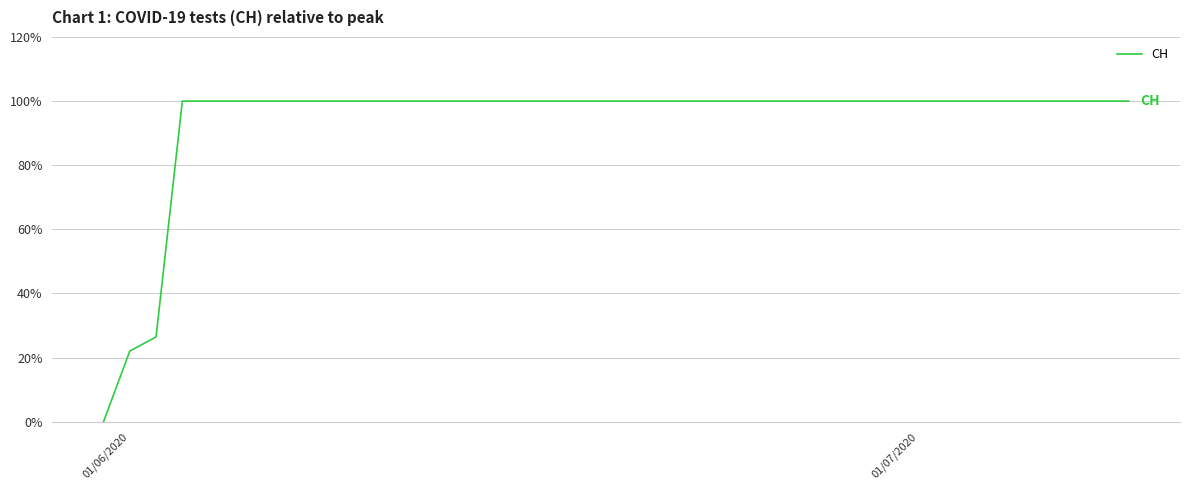

What is the maximum value shown in the chart?

100.0